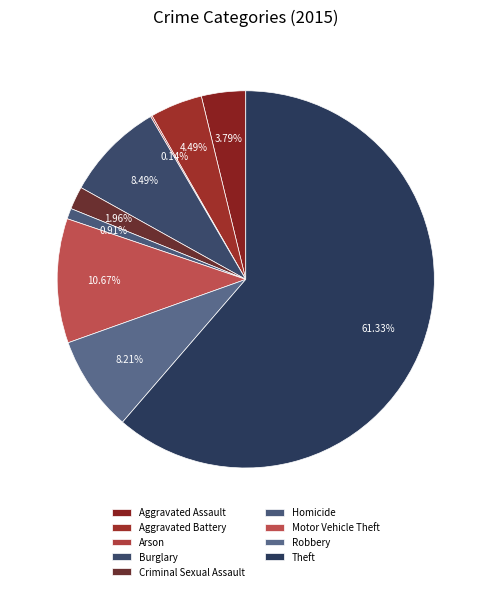

The Arson slice represents 12% of the pie. True or false?

False